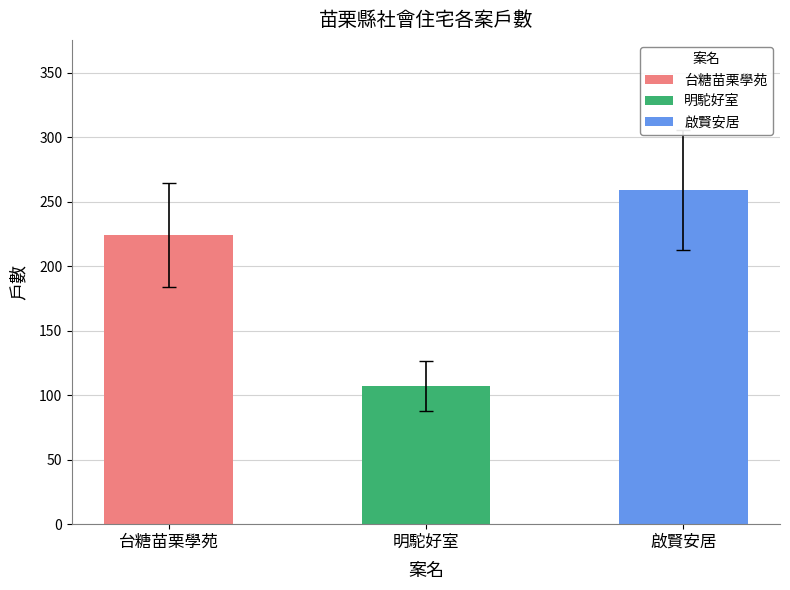

What is the ratio of the value at 台糖苗栗學苑 to the value at 明駝好室?

2.1